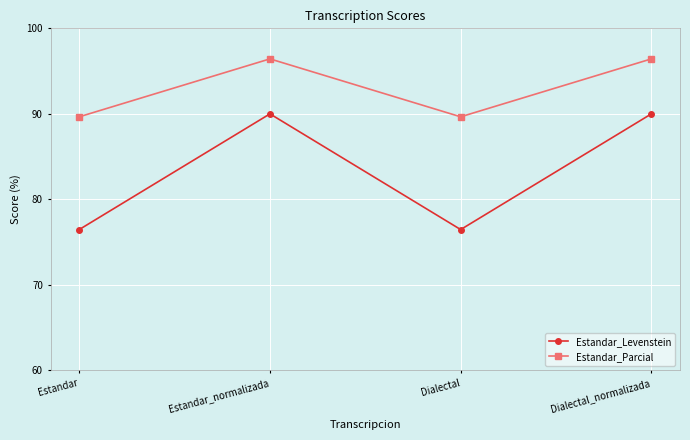

What is the sum of all Estandar_Levenstein values?

332.9